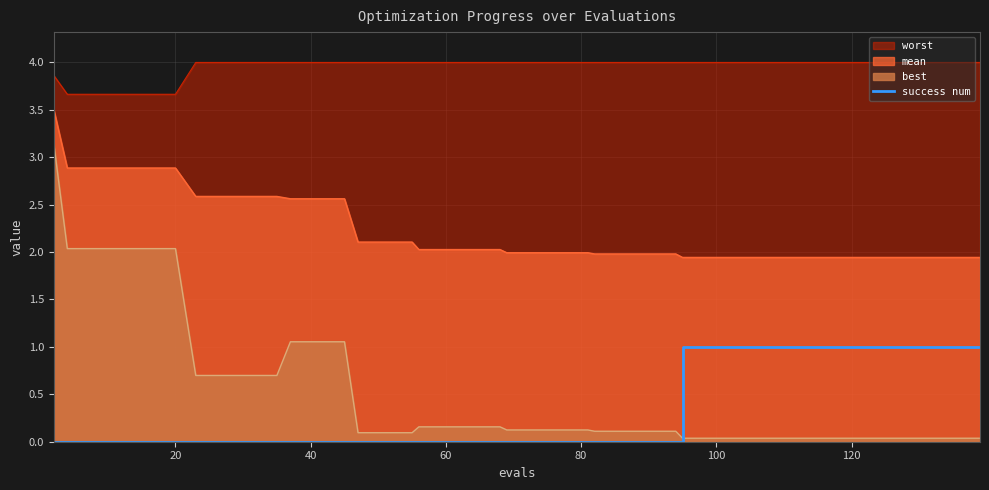

True or false: the data has more than 2 interior local peaks.

False